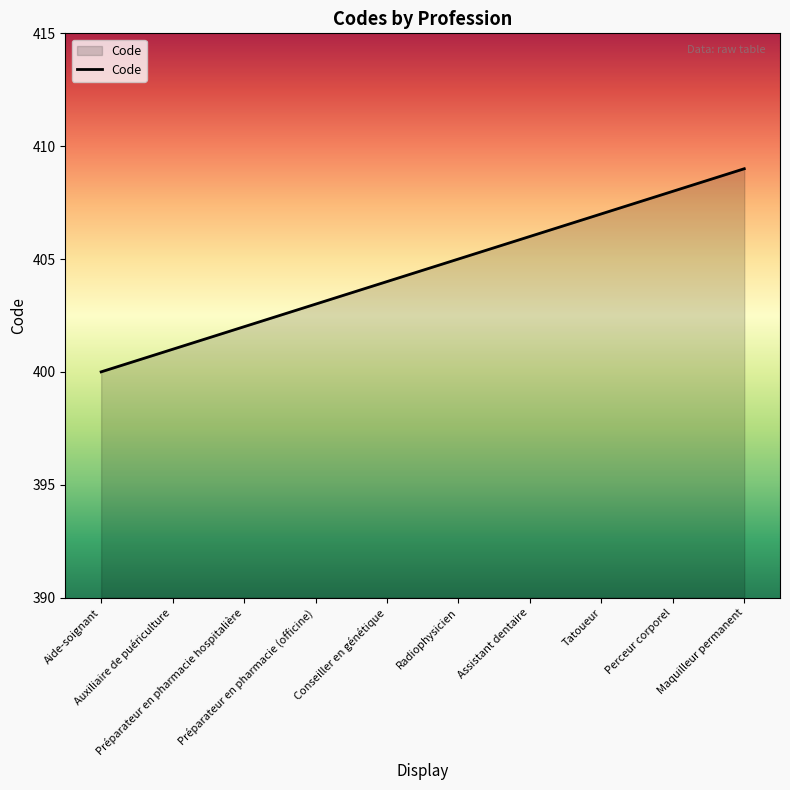

Approximately how many times larger is the value at Préparateur en pharmacie (officine) compared to Aide-soignant?

1.0